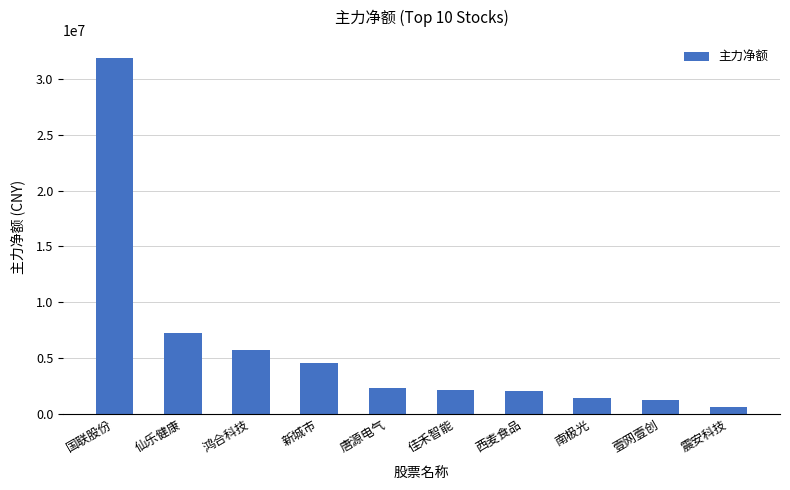

How many bars are there in total?

10